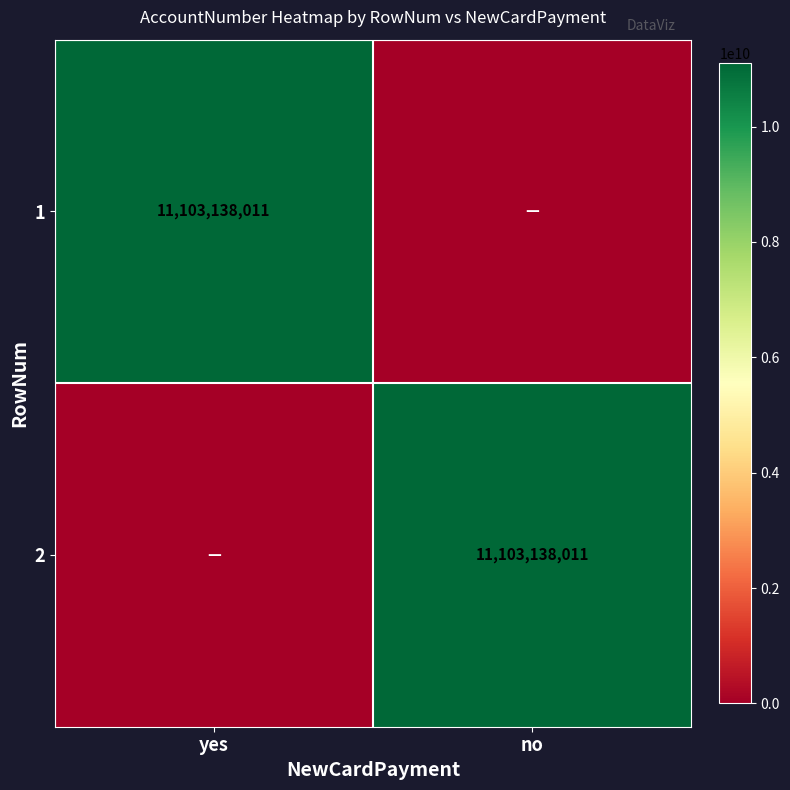

What is the maximum value shown in the chart?

11103138011